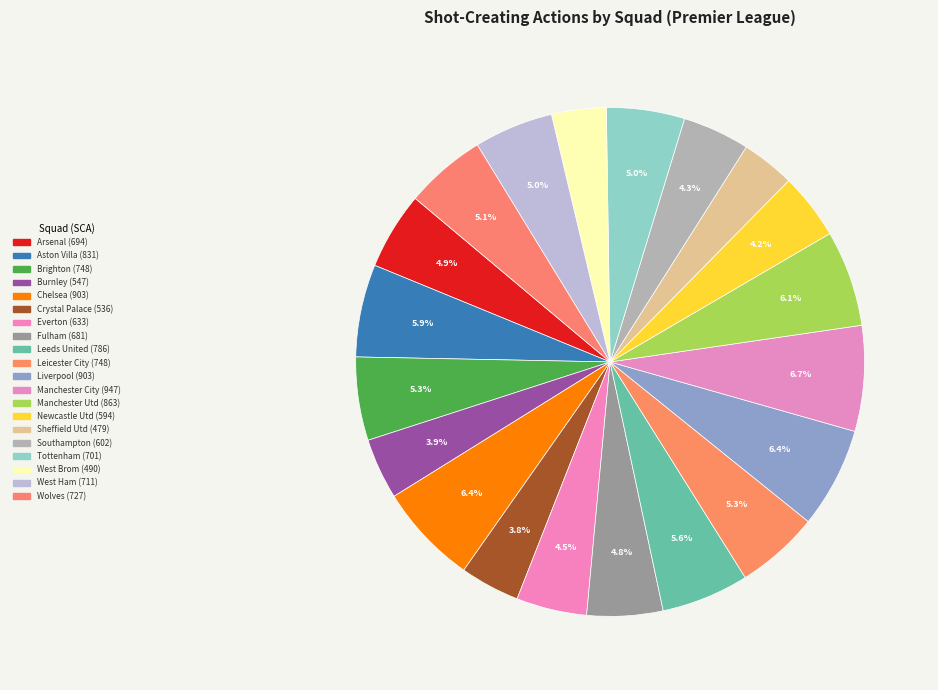

To the nearest percent, what portion does Arsenal represent?

5%